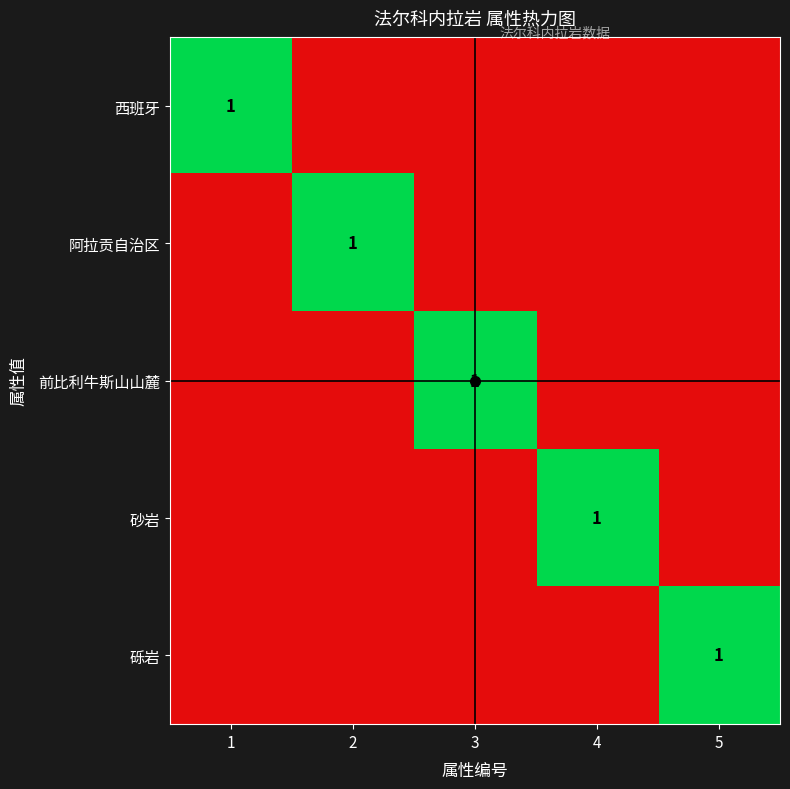

True or false: 砂岩 has a value of 1 at 4.

True